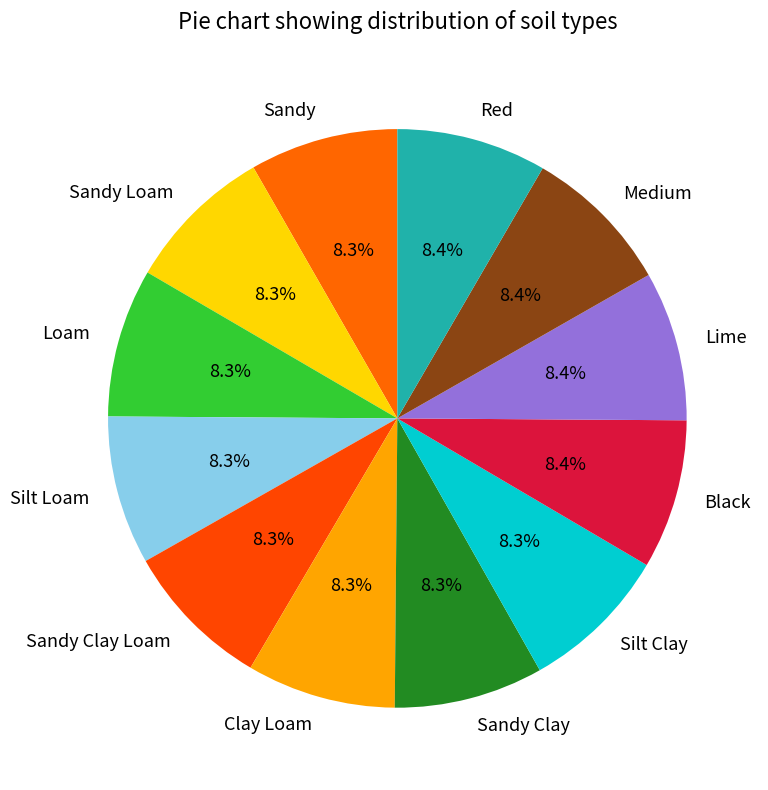

Combined, do Medium and Sandy Clay Loam account for over 50%?

No